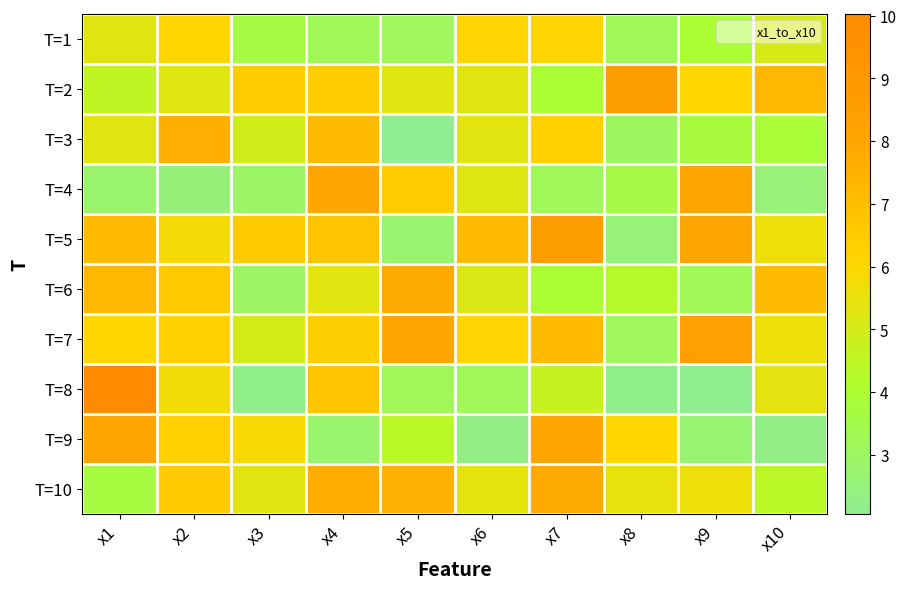

Which category has the lowest value across all series?

x5